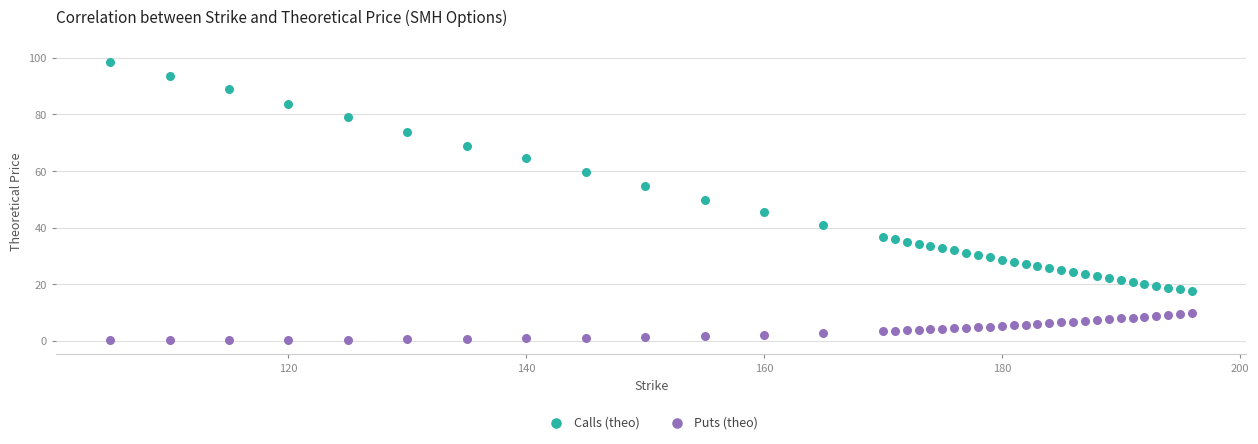

What is the X range (max minus min) for the scatter plot?

91.0